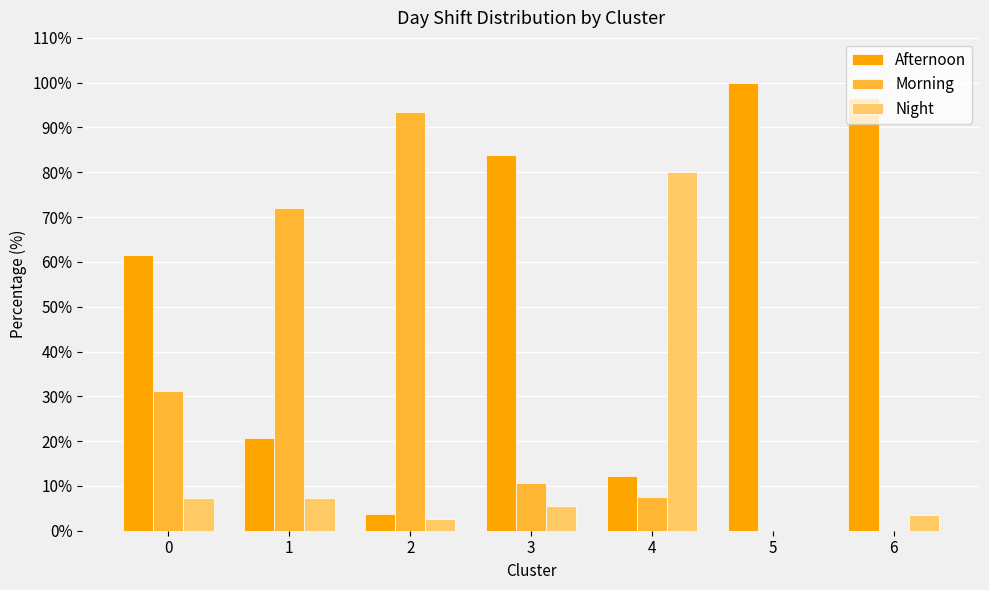

Does the chart contain stacked bars?

No